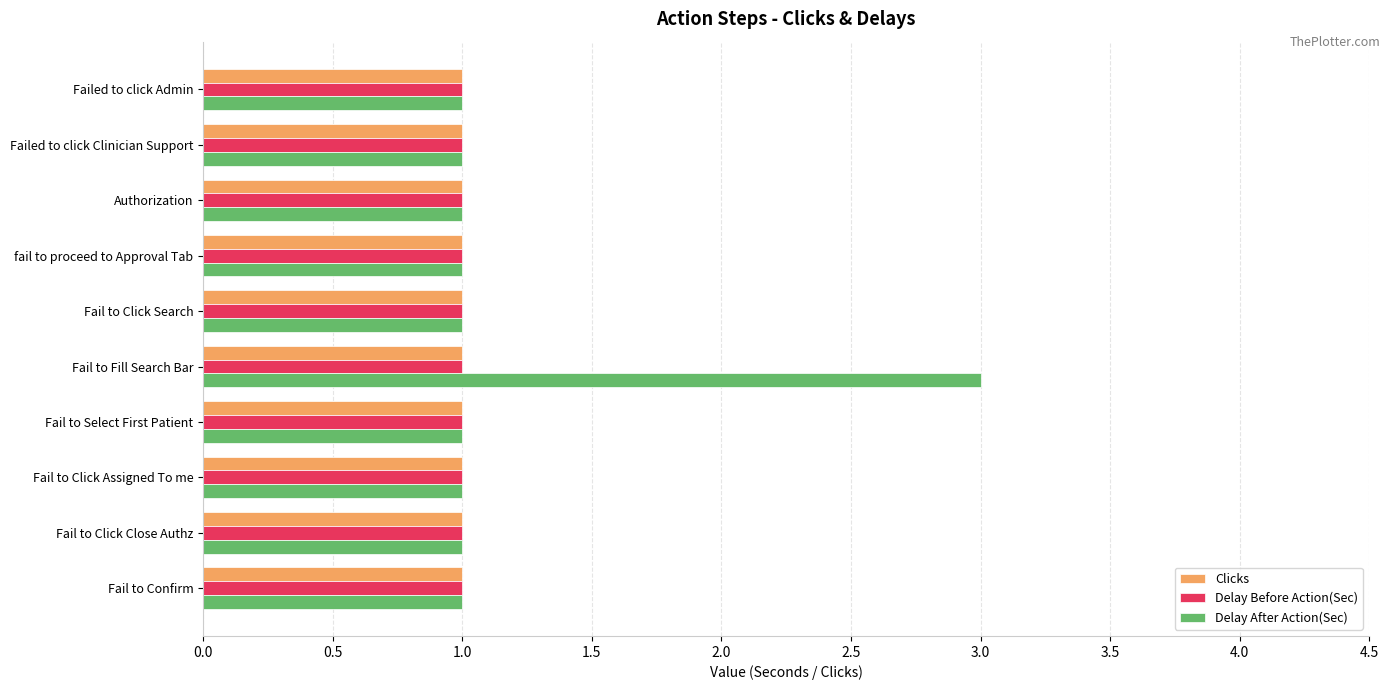

Which series has the largest range (max minus min)?

Delay After Action(Sec)